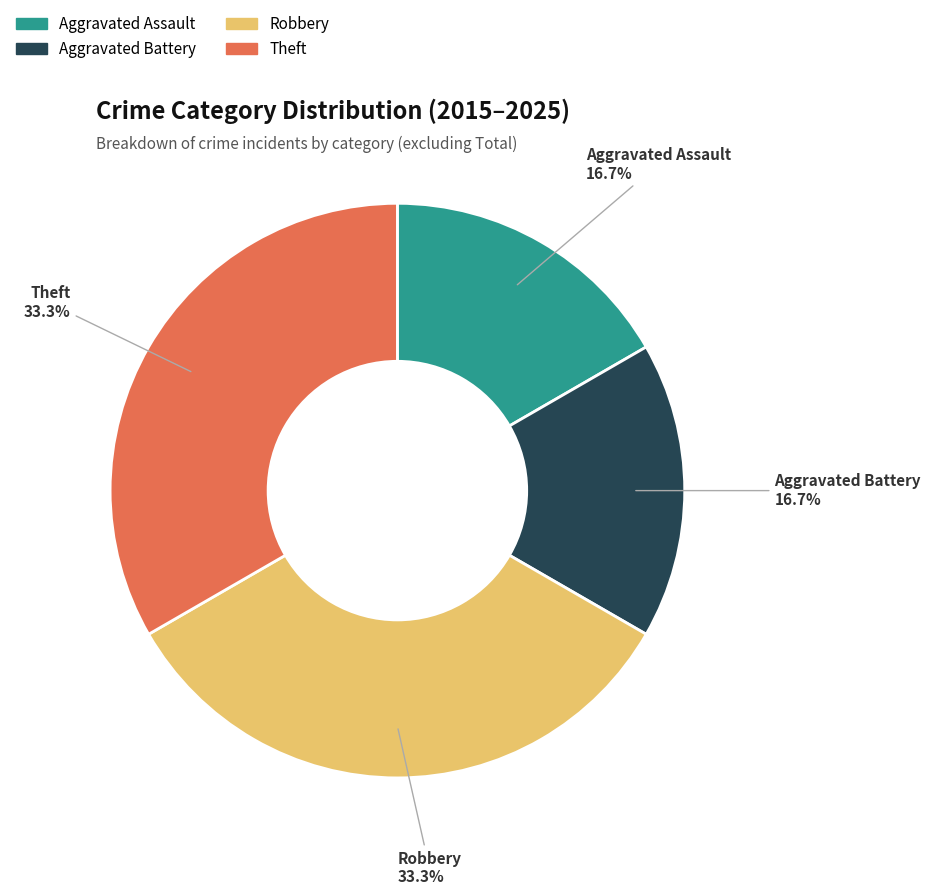

How much of the chart is everything except Aggravated Assault?

83.3%